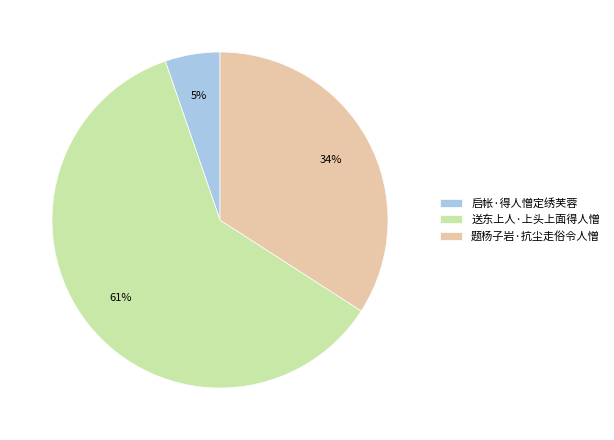

Is it true that 题杨子岩·抗尘走俗令人憎 is 21% of the pie?

False